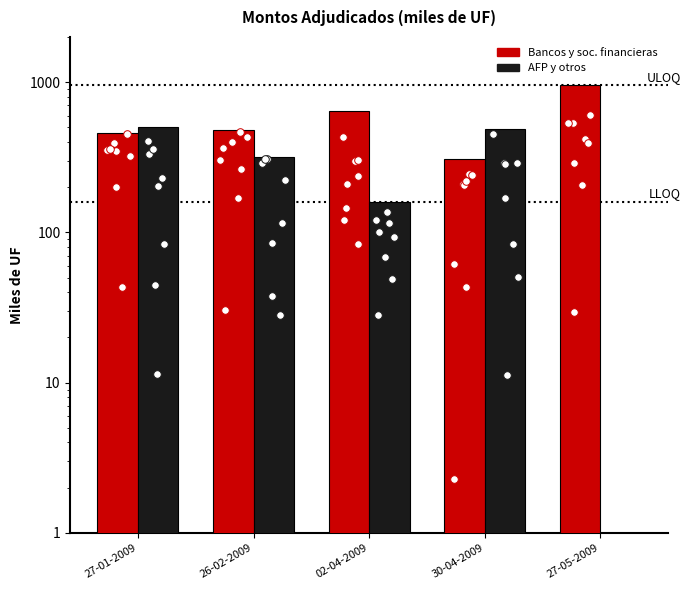

Which series reaches the maximum Y coordinate?

Monto adjudicado bancos y sociedades fi